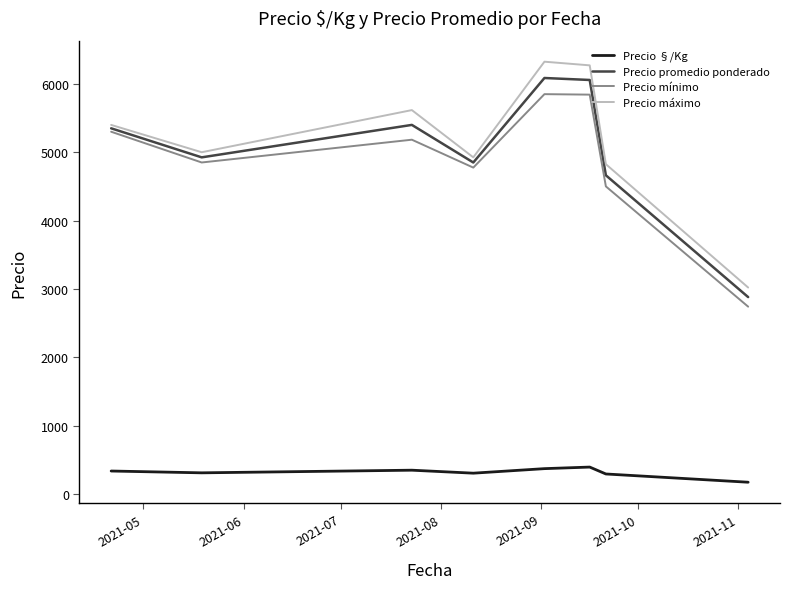

Does the chart have visible grid lines?

No